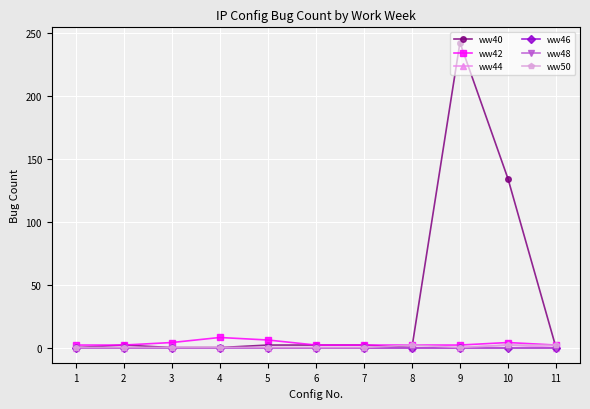

Does the chart display data point markers on the line(s)?

Yes